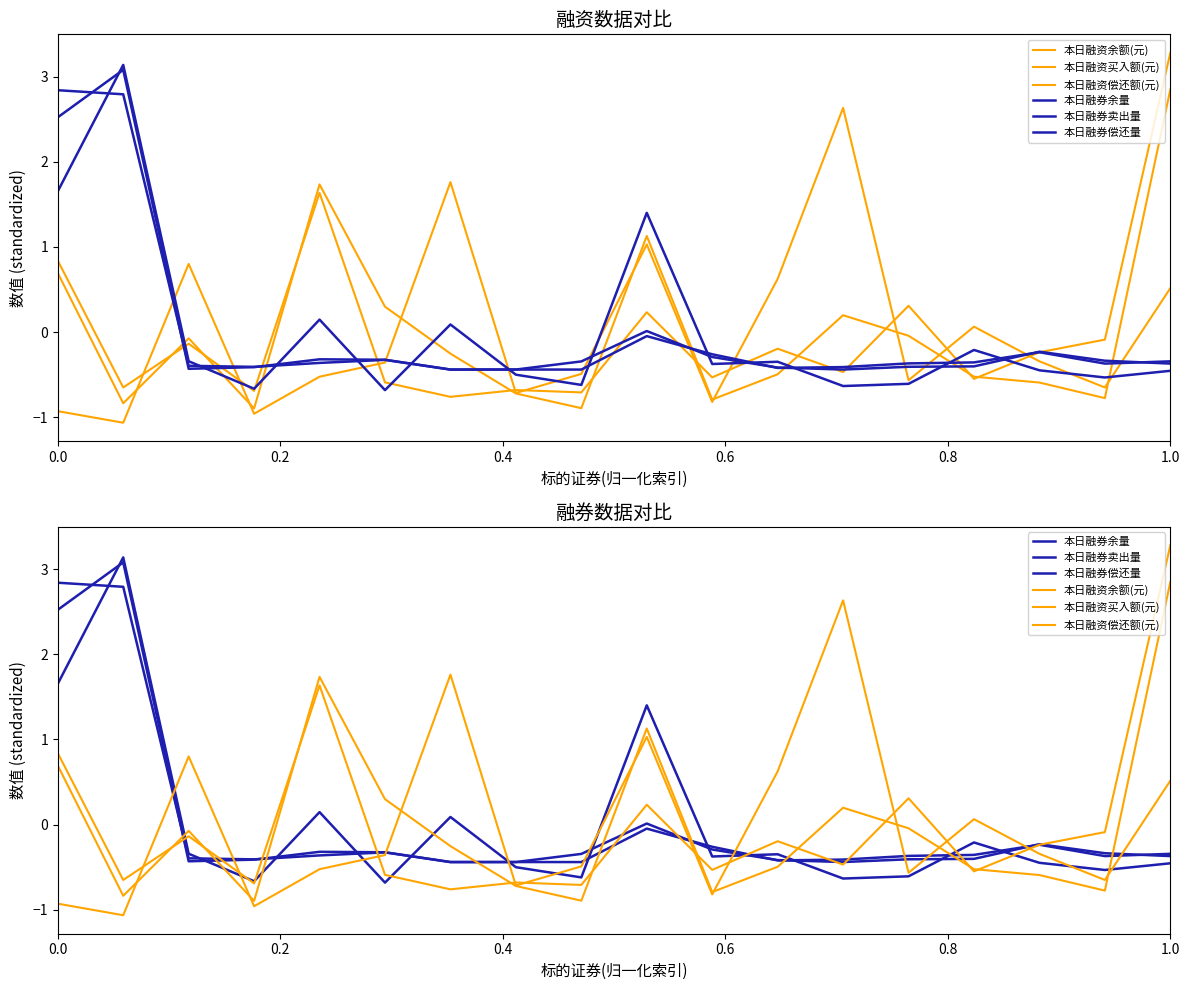

What is the maximum value shown in the chart?

3.3